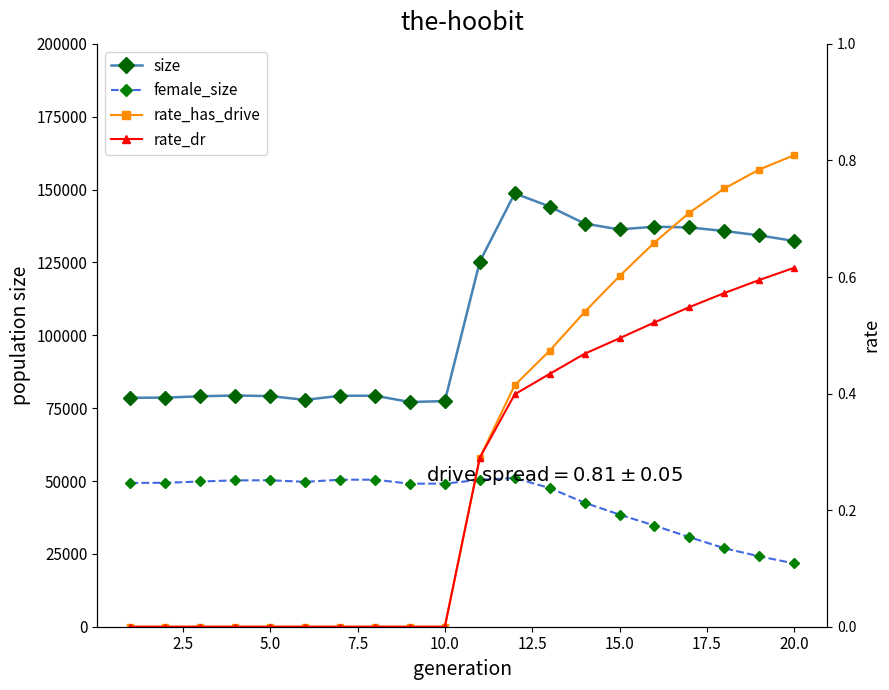

True or false: size has a value of 44468.4 at 12.

False